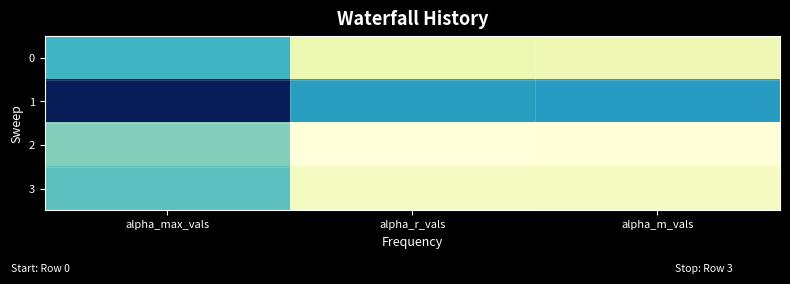

At which category does the chart reach its minimum across all series?

alpha_r_vals